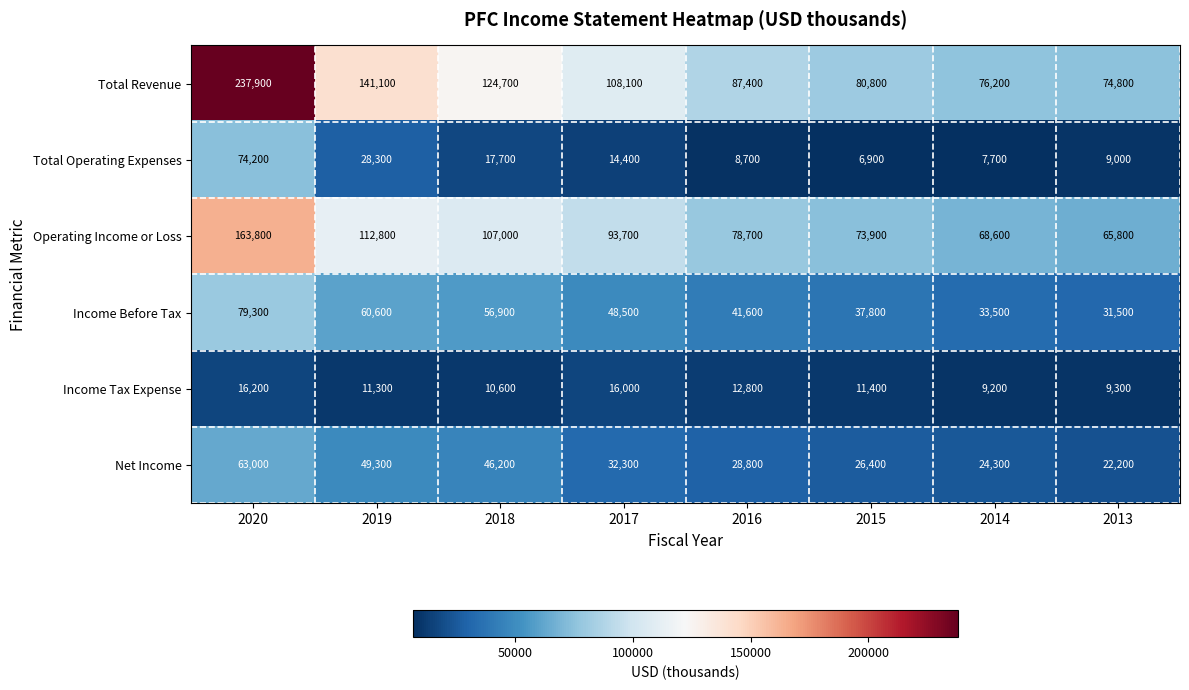

What is the smallest value displayed?

6900